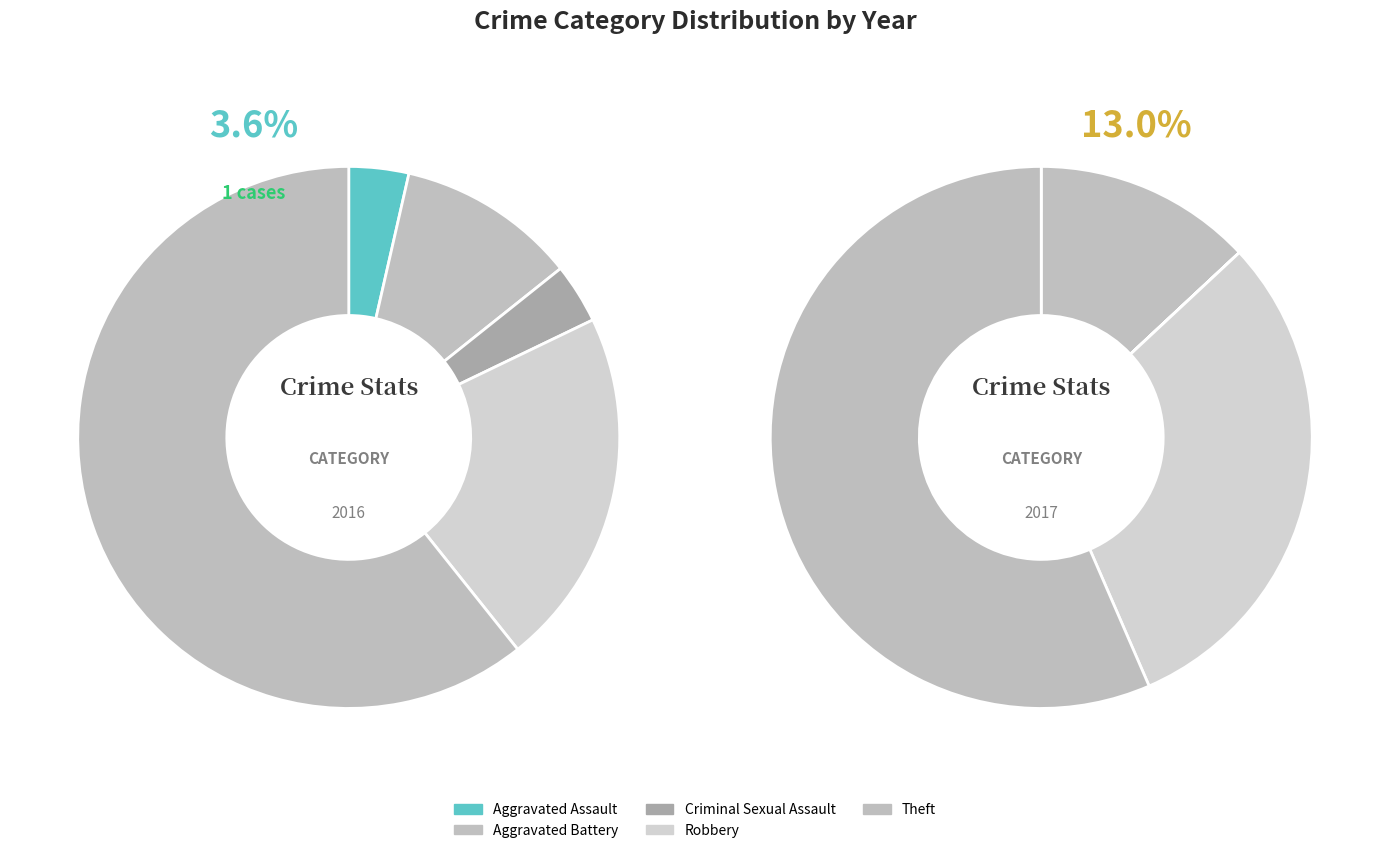

How many slices are in this pie chart?

5